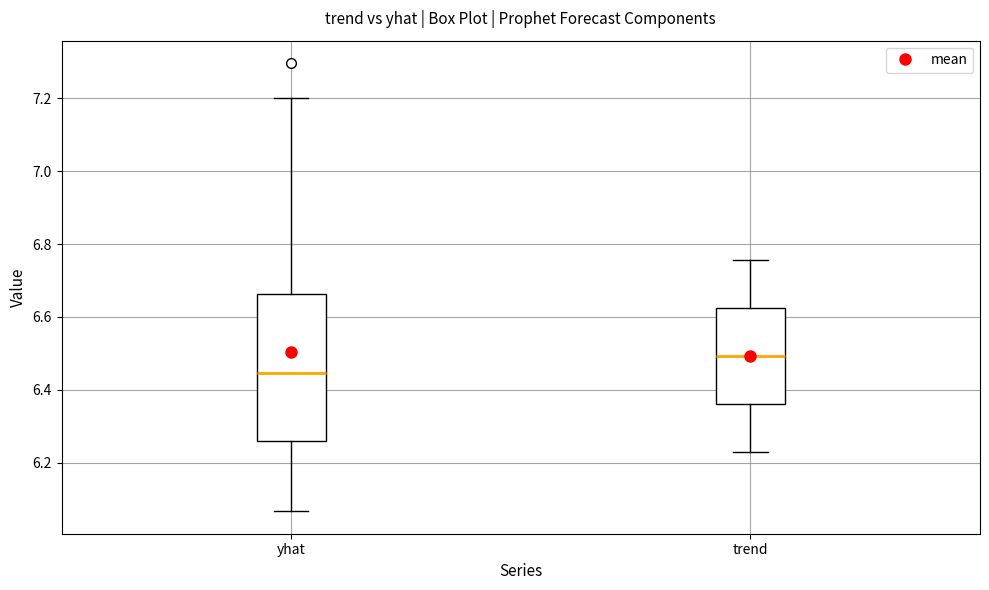

Reading left to right, transcribe this box plot: for each box, give where its median line is, the range the box spans, and where its two whiskers end, as read against the y-axis. The values are not printed on the chart, so give them approximately, as read against the axis.

yhat: median 6.44, box 6.26 to 6.66, whiskers 6.06 to 7.20
trend: median 6.50, box 6.36 to 6.62, whiskers 6.24 to 6.76